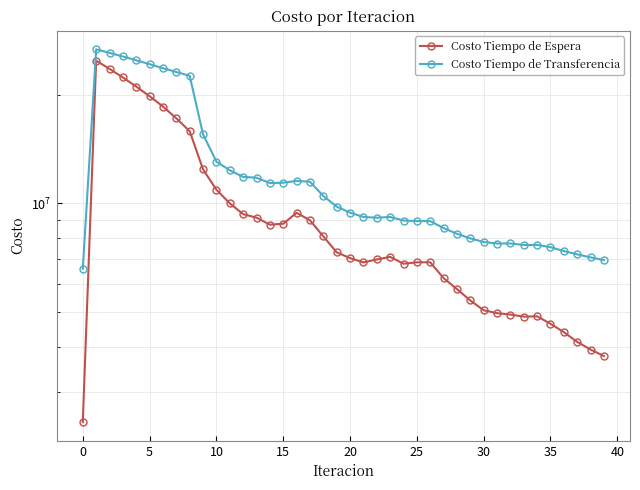

The Costo Tiempo de Espera series shows 8102514.8 at 18. True or false?

True